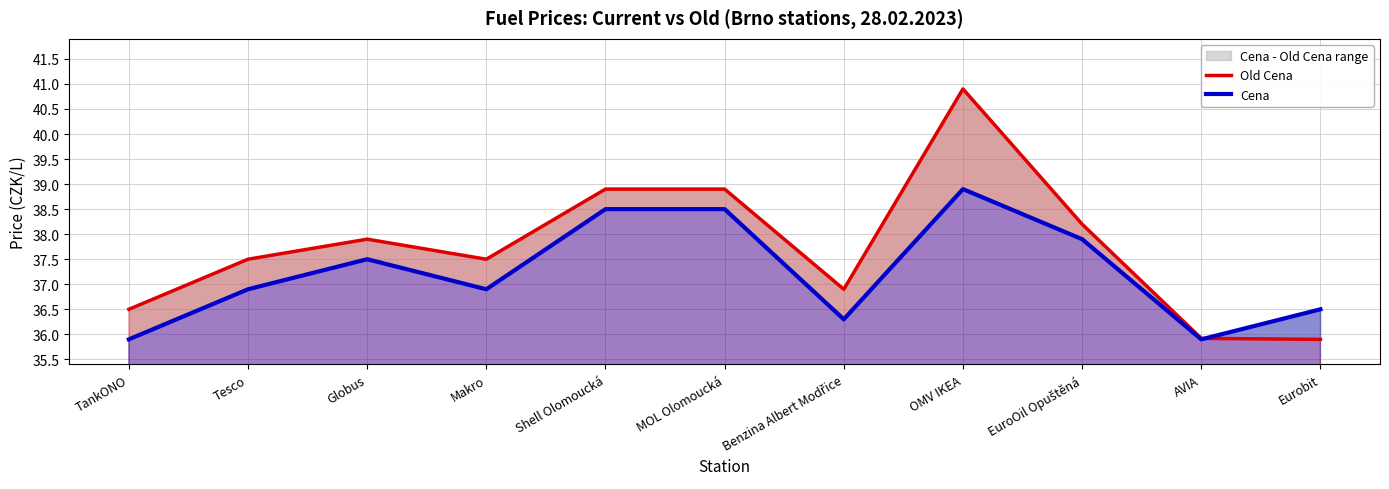

How many values in the Cena series are below 36?

2